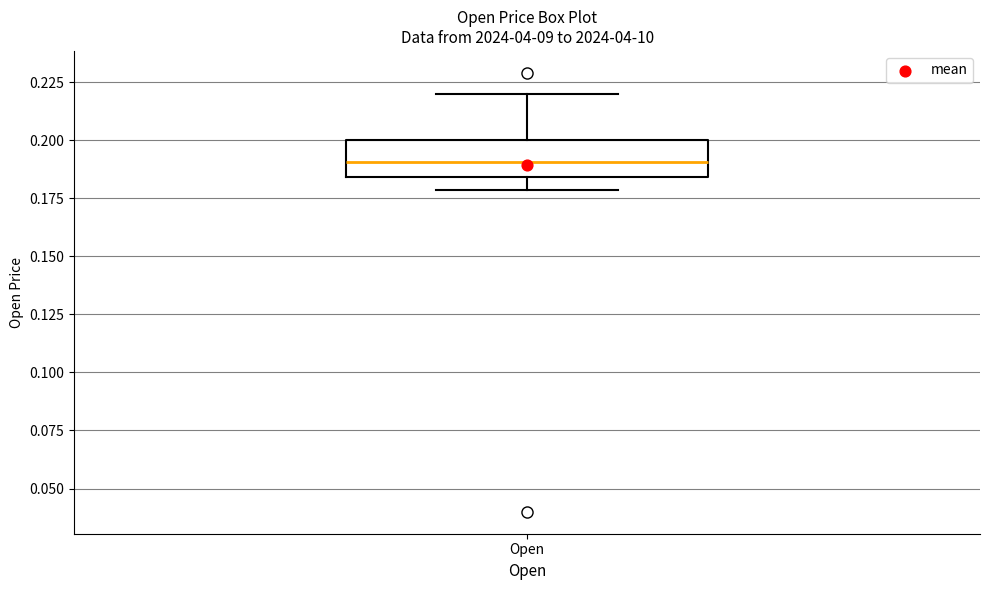

Read this box plot against the y-axis: the position of the median line, the range covered by the box, and the ends of both whiskers. The values are not printed on the chart, so give them approximately, as read against the axis.

median 0.190, box 0.185 to 0.200, whiskers 0.180 to 0.220